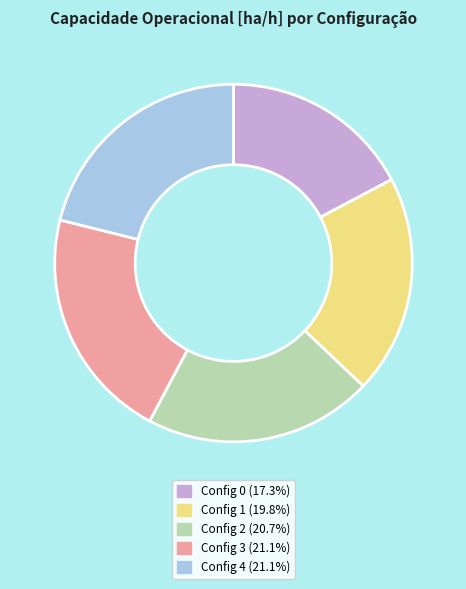

Does Config 1 (19.8%) account for over 50% of the chart?

No